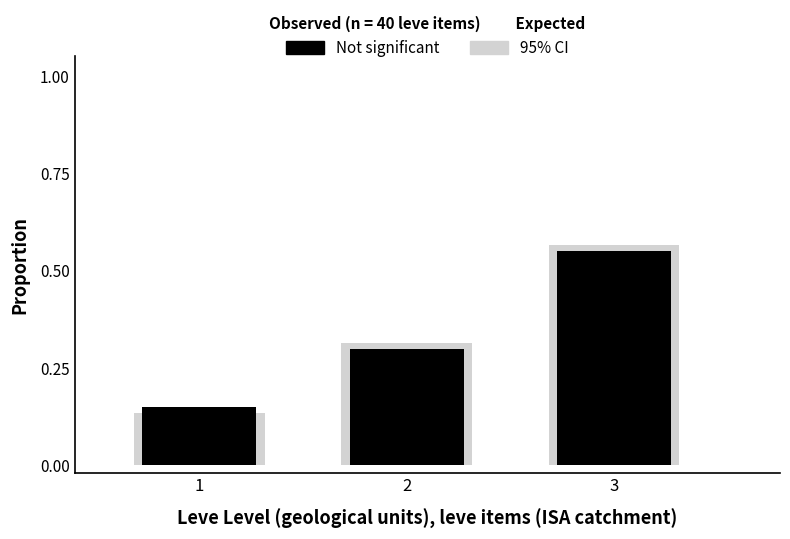

How many bars are there in each group?

2